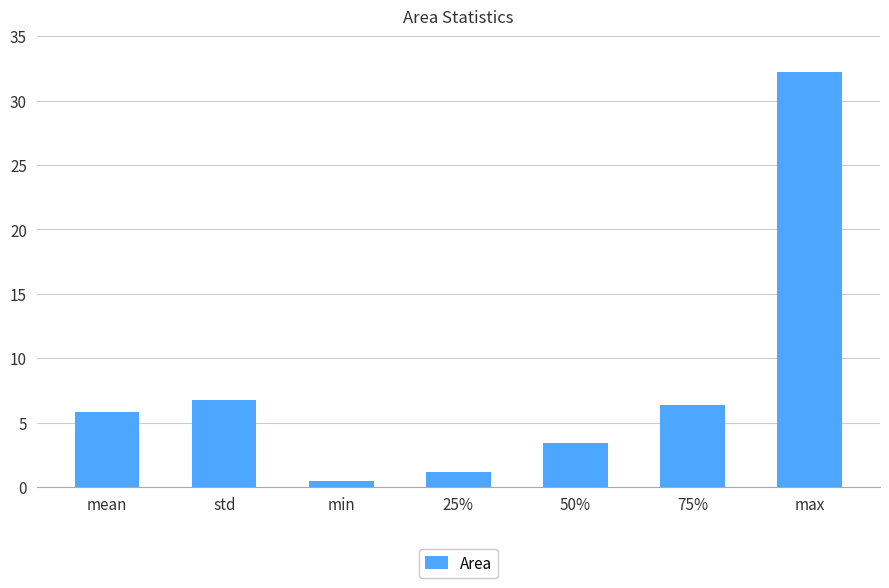

Is it true that the value at std is 6.8?

True